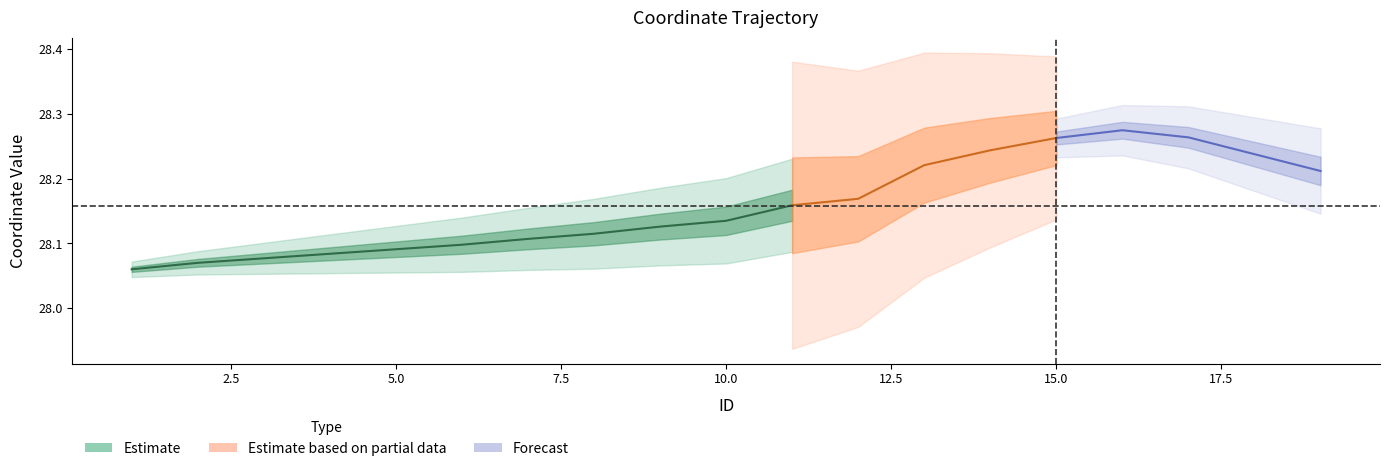

What is the value of the x_coord point at the 15th from the left?

28.3